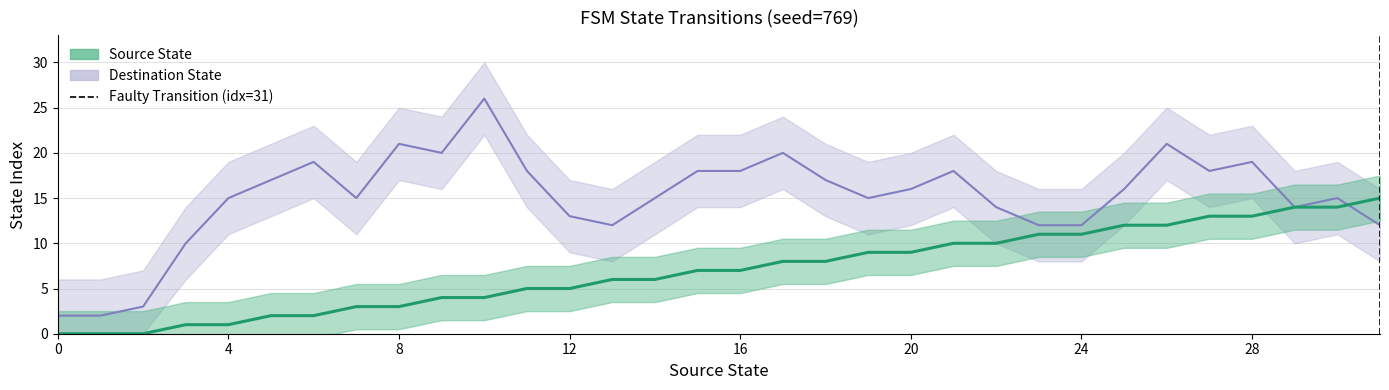

True or false: Source State has a value of 7 at 28.

False